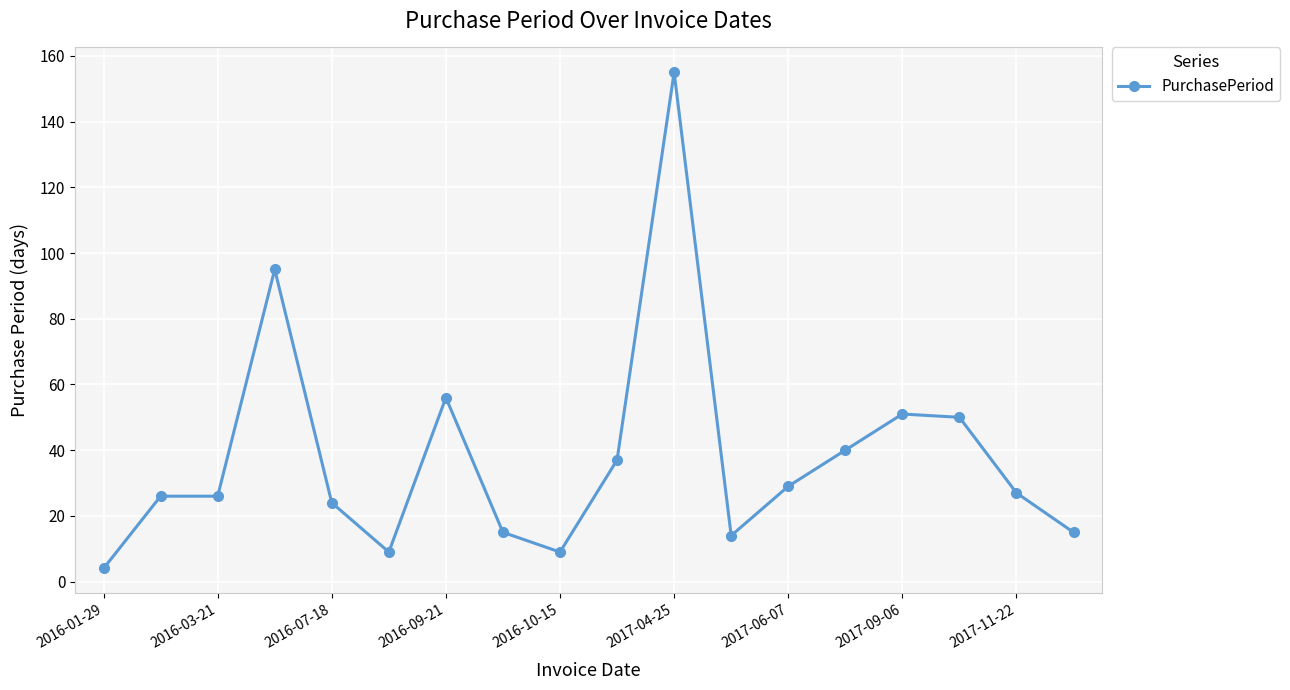

Reading left to right, transcribe all the data shown in this chart.

4	26	26	95	24	9	56	15	9	37	155	14	29	40	51	50	27	15